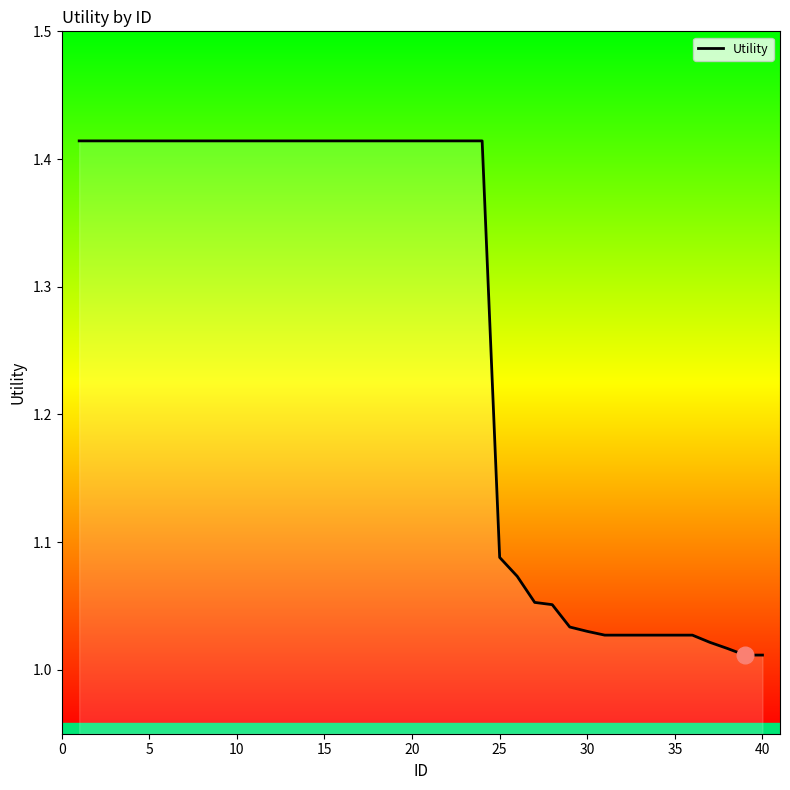

How many lines are shown in the chart?

1